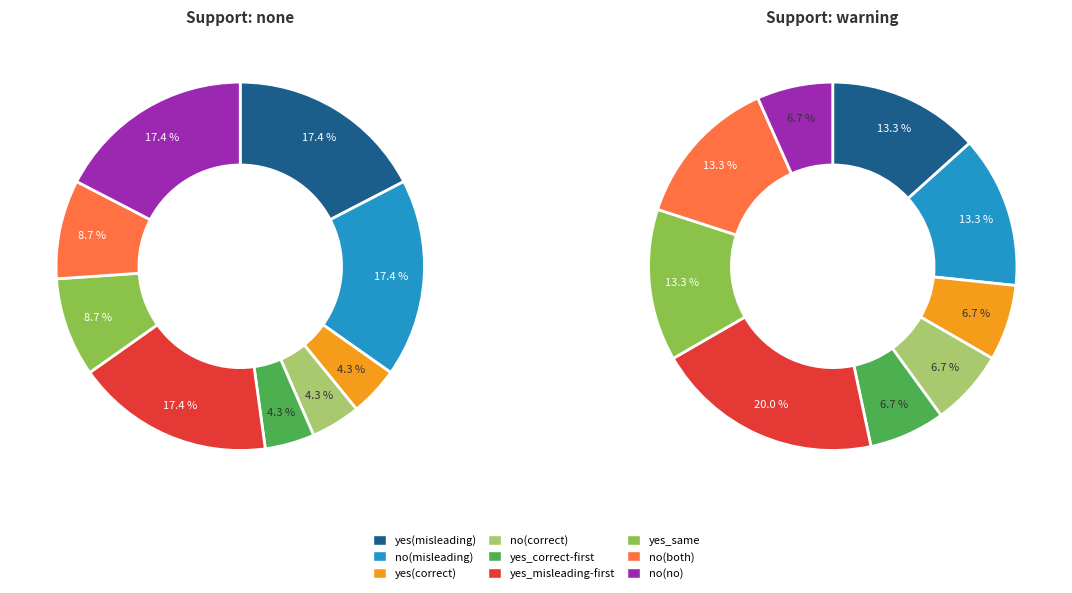

True or false: no accounts for 25% of the total.

False